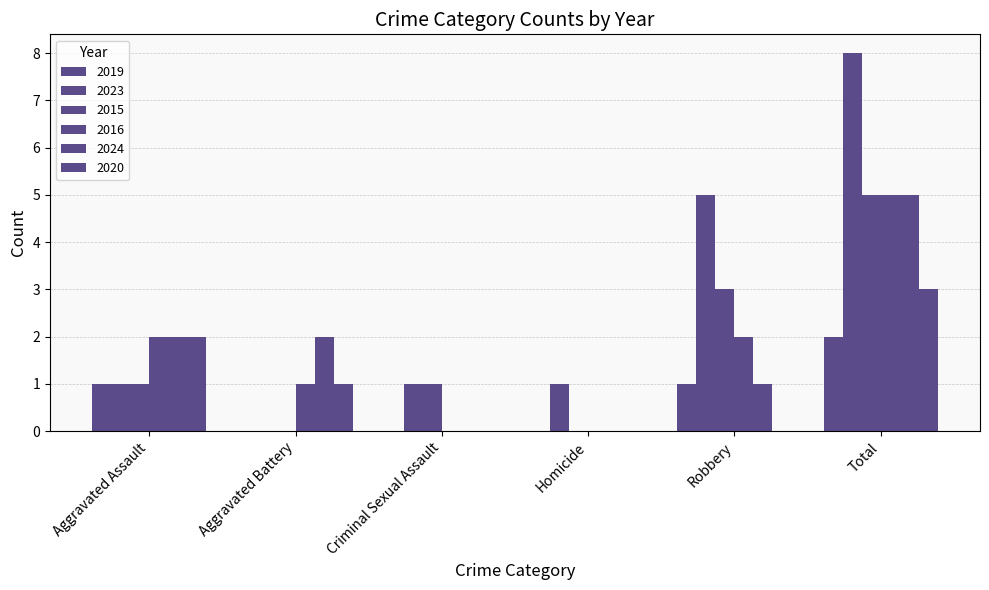

Count the 2023 values in the range 1 to 5.

4